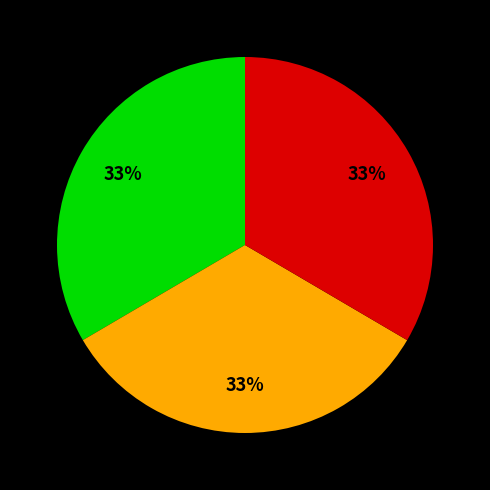

Does any single category account for the majority?

No